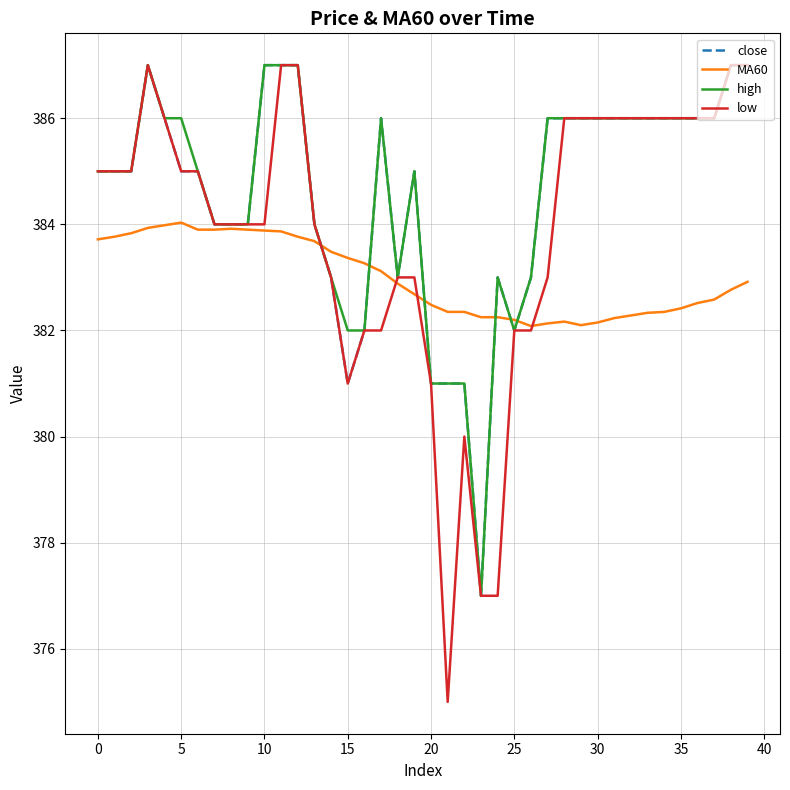

What is the smallest value displayed?

375.0